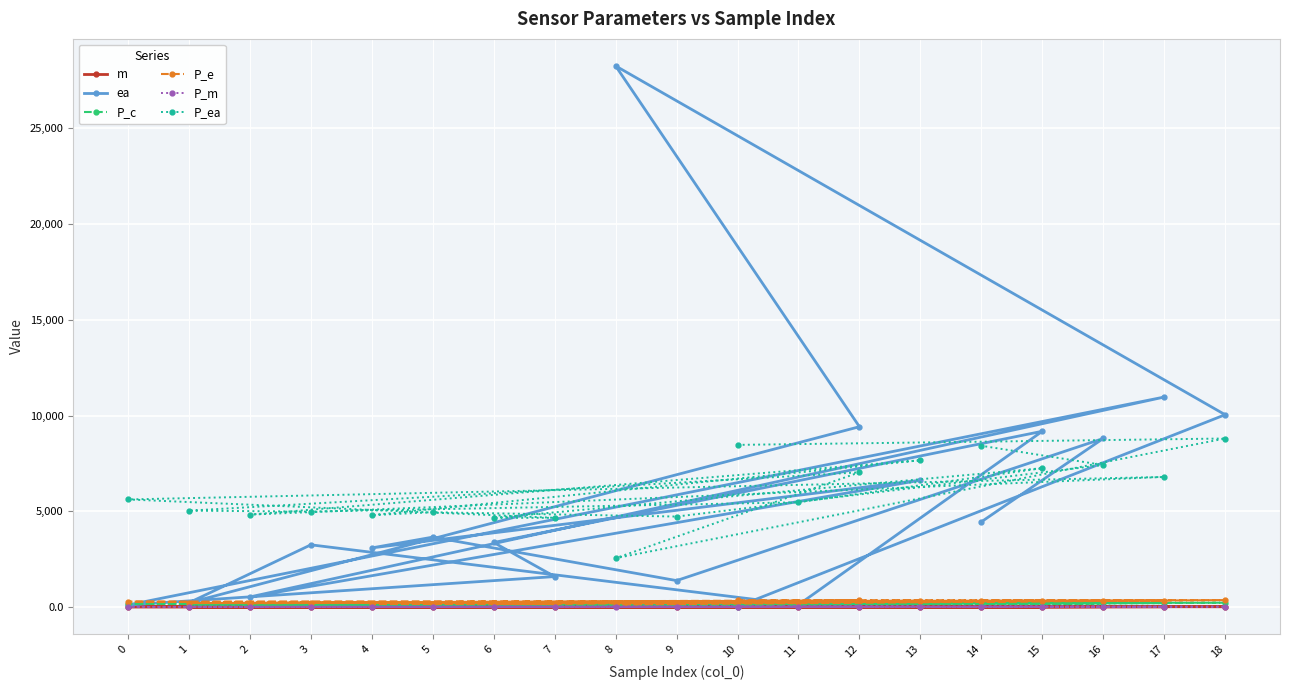

Rank the series at 11 from lowest to highest value.

m, P_m, ea, P_c, P_e, P_ea